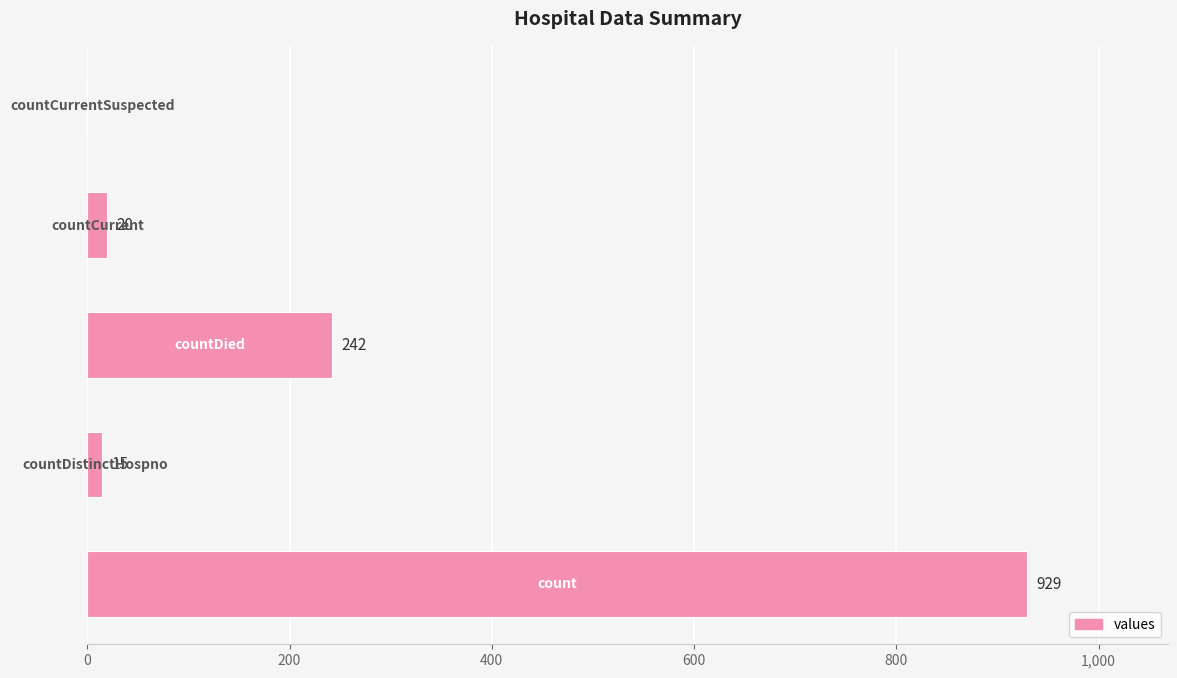

What is the greatest value displayed?

929